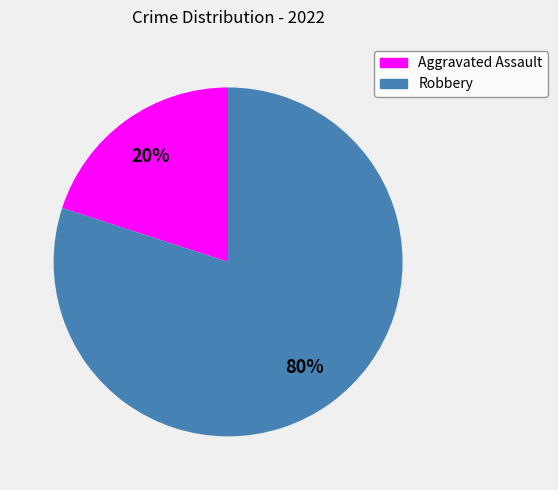

The Robbery slice represents 92% of the pie. True or false?

False